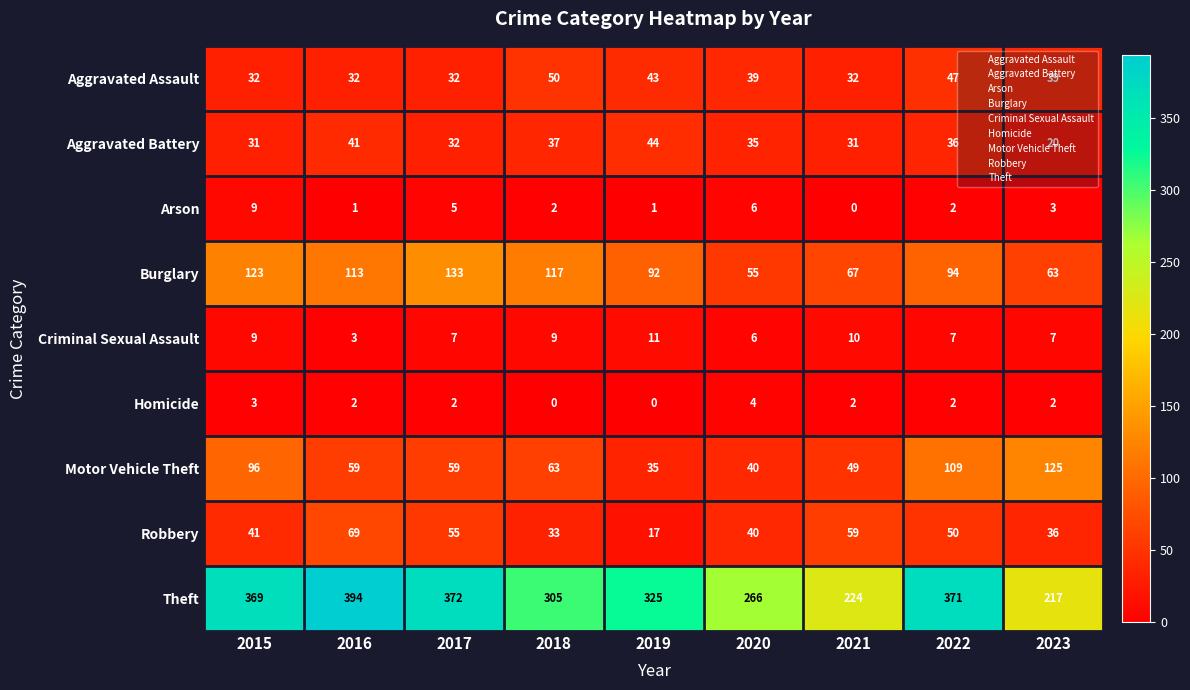

How many data points does each series have?

9